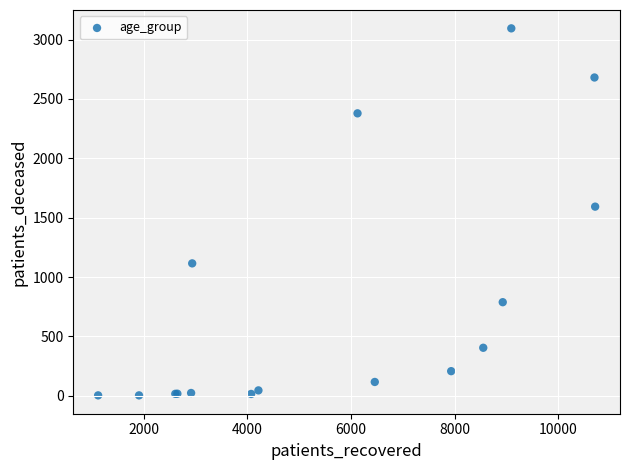

What Y value in the scatter plot is closest to 1549?

1593